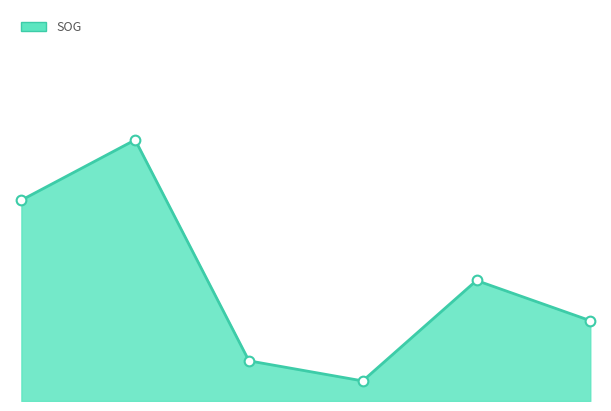

Is this an area chart (filled region under the line)?

Yes